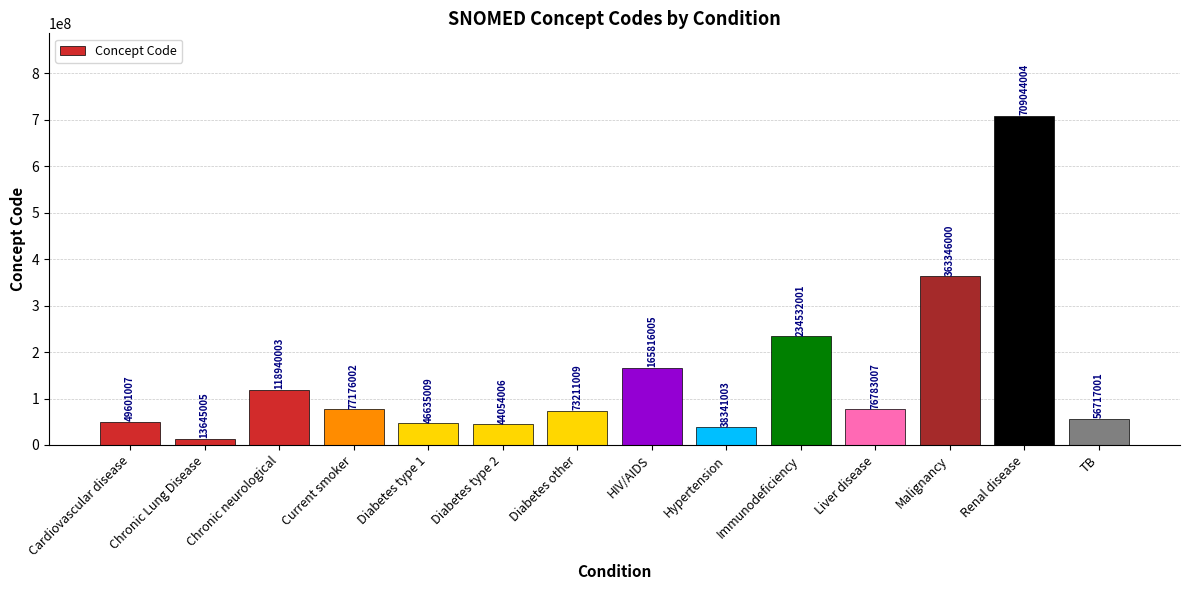

What is the greatest value displayed?

709044004